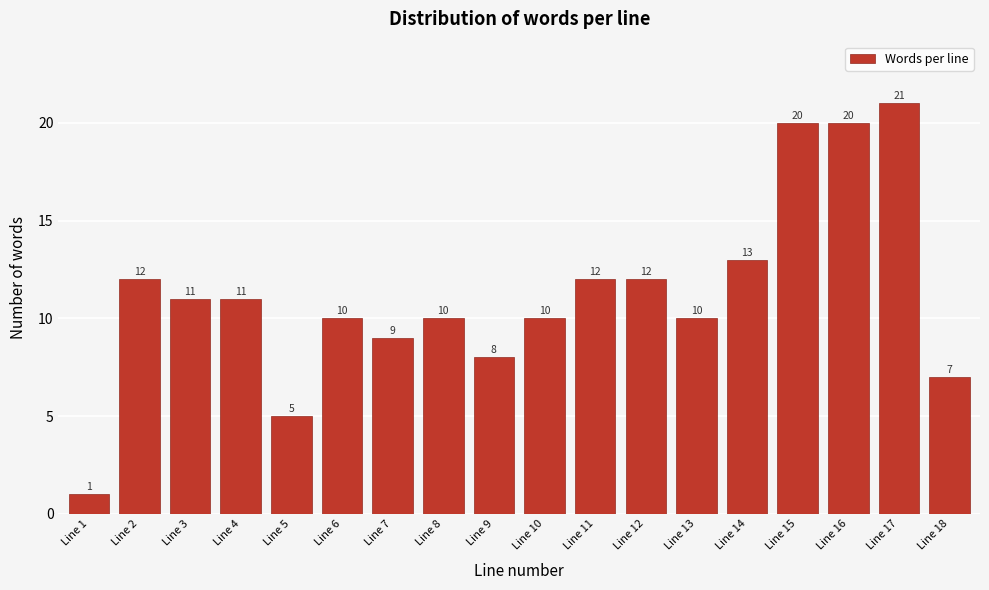

Reading left to right, what are all the values shown in this chart?

Line 1=1	Line 2=12	Line 3=11	Line 4=11	Line 5=5	Line 6=10	Line 7=9	Line 8=10	Line 9=8	Line 10=10	Line 11=12	Line 12=12	Line 13=10	Line 14=13	Line 15=20	Line 16=20	Line 17=21	Line 18=7